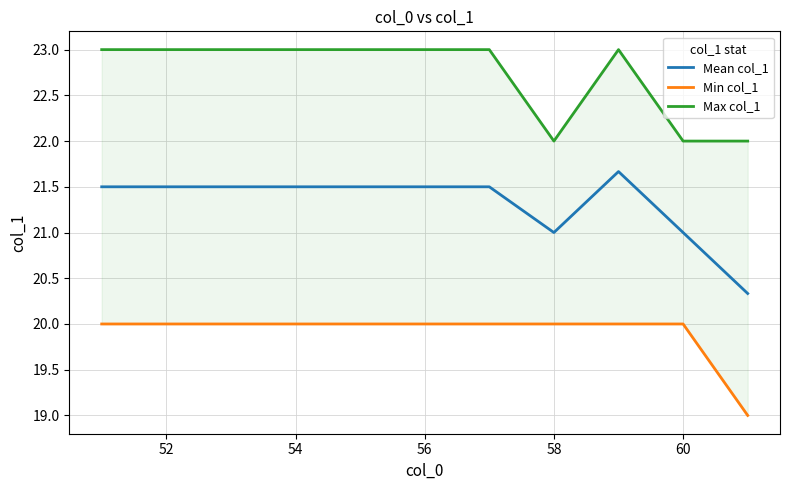

How many interior local peaks does the Mean col_1 series have?

1